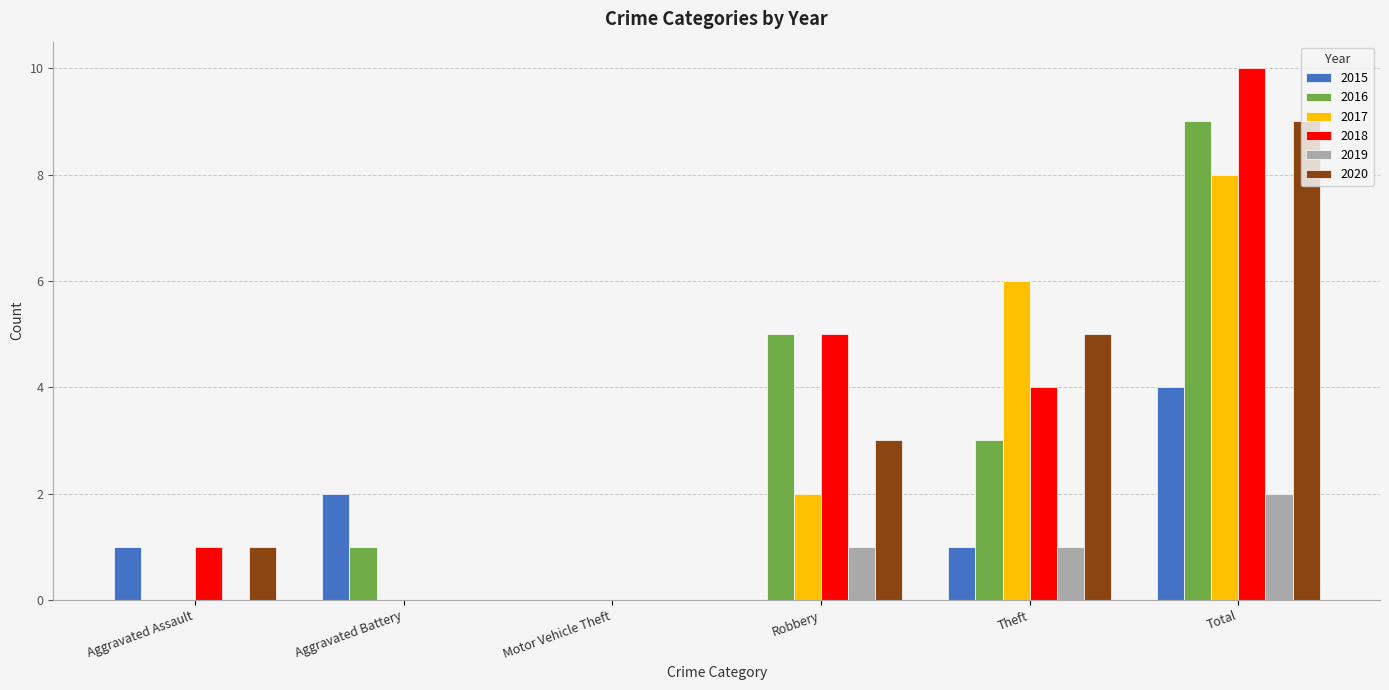

The value of 2015 at Aggravated Battery is 4. True or false?

False